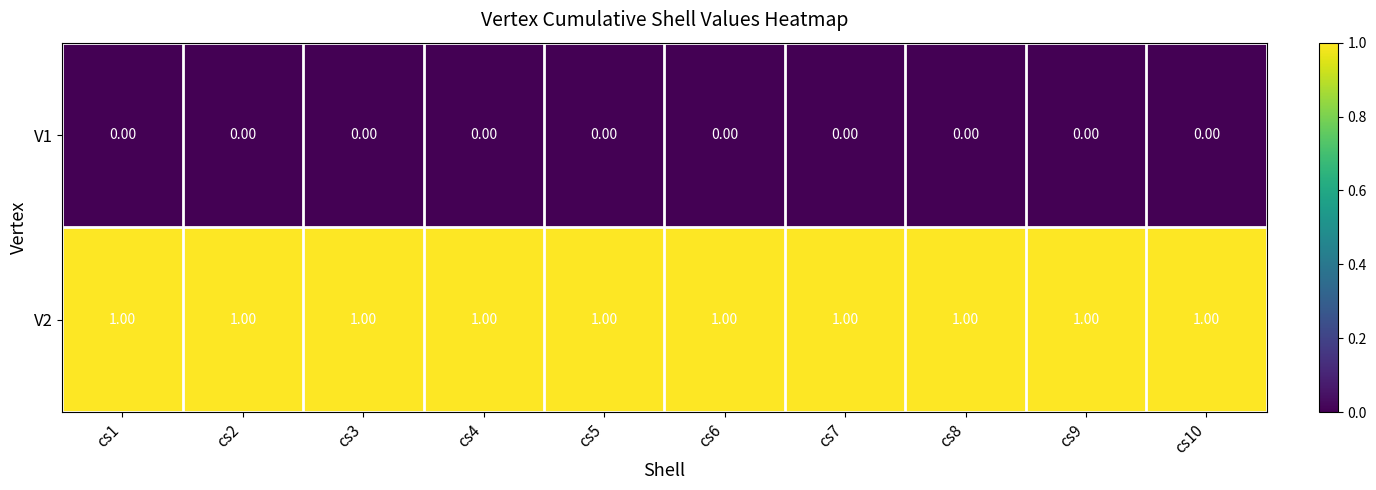

What is the total value across all series at cs5?

1